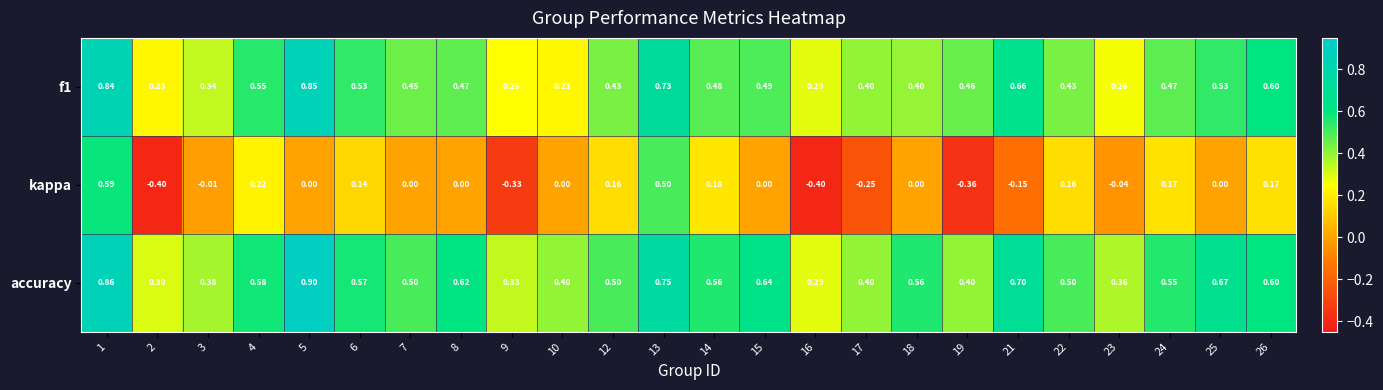

Is the value of f1 at 10 greater than the value of kappa at 1?

No